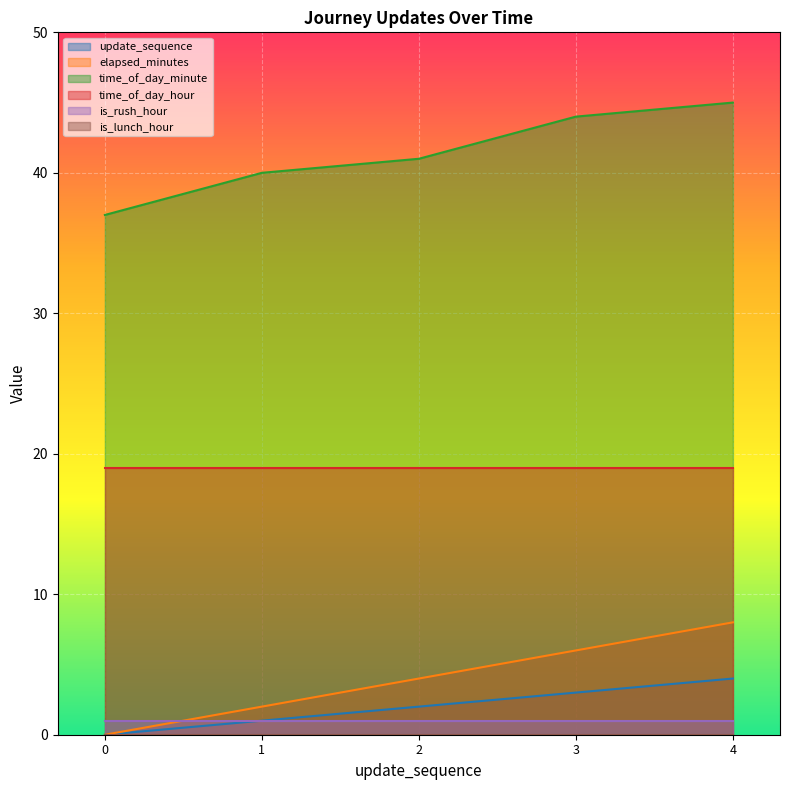

What is the difference between the highest and lowest values at 3?

44